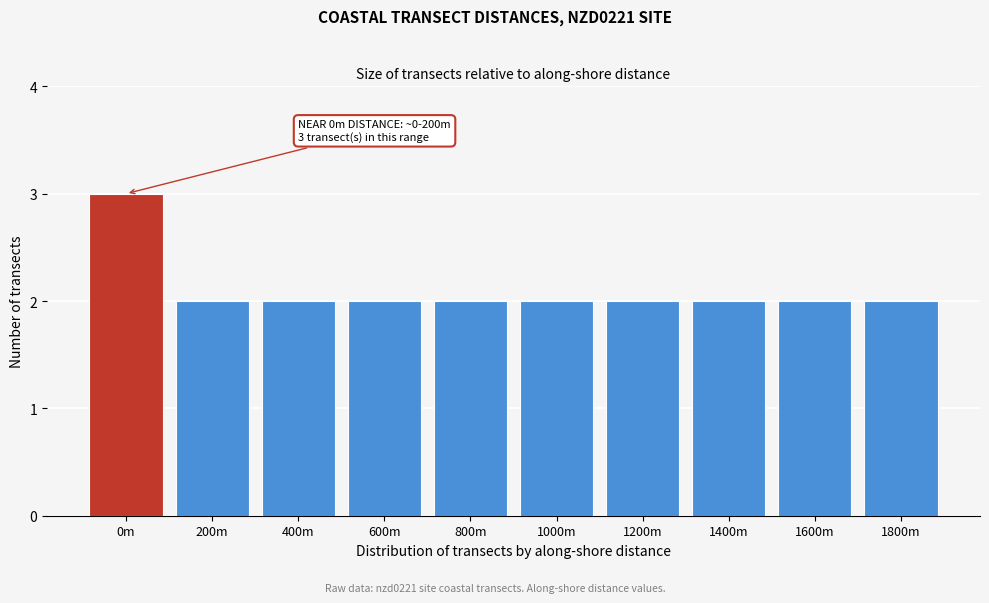

Reading left to right, what are all the values shown in this chart?

0m=3	200m=2	400m=2	600m=2	800m=2	1000m=2	1200m=2	1400m=2	1600m=2	1800m=2